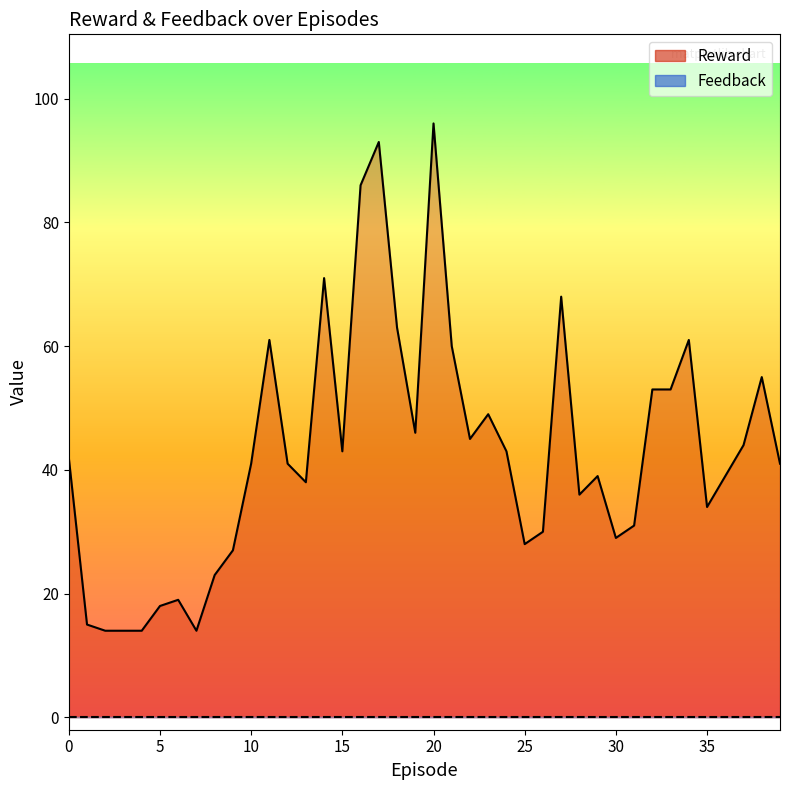

Reading left to right, list all the values displayed in this chart.

0=42	1=15	2=14	3=14	4=14	5=18	6=19	7=14	8=23	9=27	10=41	11=61	12=41	13=38	14=71	15=43	16=86	17=93	18=63	19=46	20=96	21=60	22=45	23=49	24=43	25=28	26=30	27=68	28=36	29=39	30=29	31=31	32=53	33=53	34=61	35=34	36=39	37=44	38=55	39=41